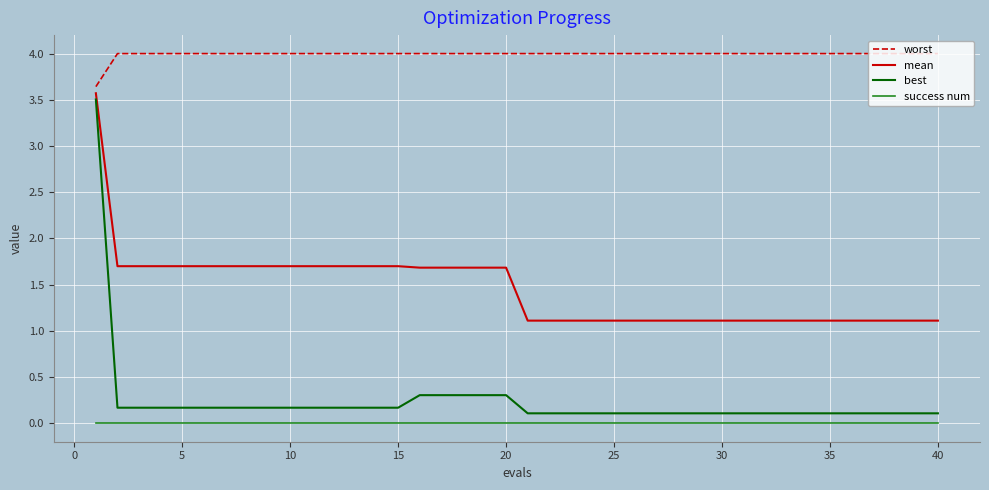

Count the number of data series in this chart.

4